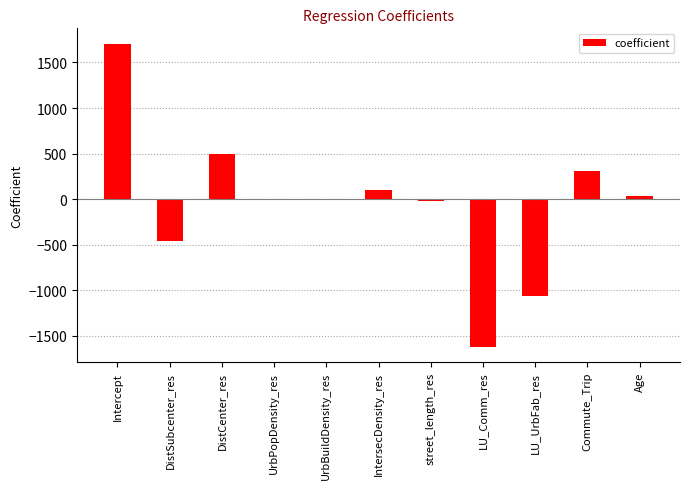

What is the difference between the values at LU_UrbFab_res and UrbBuildDensity_res?

1064.5